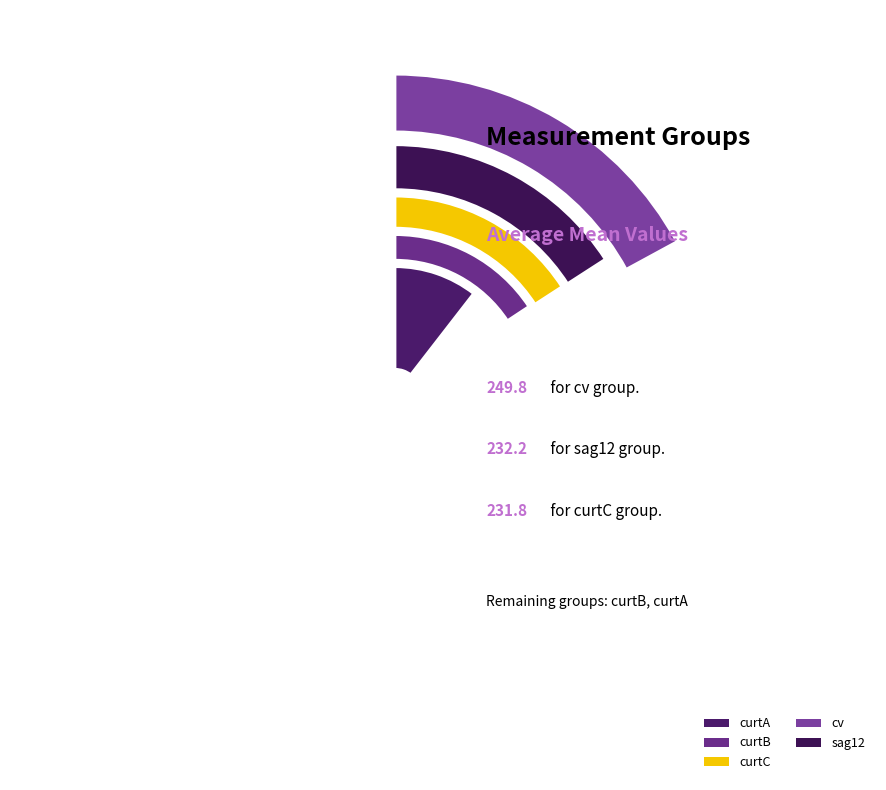

True or false: curtB accounts for 15% of the total.

False